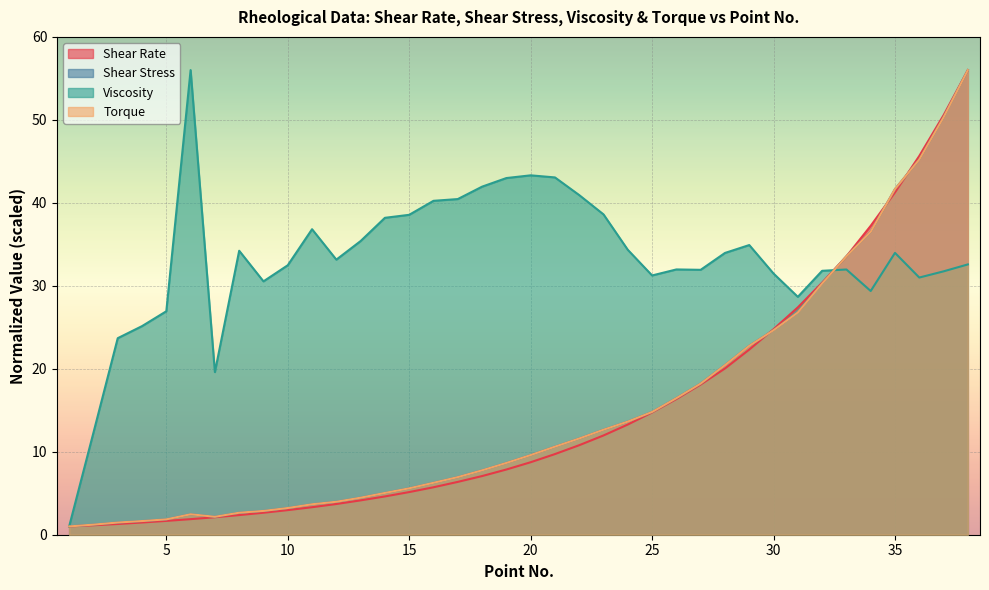

What is the lowest value of the Torque series?

1.0